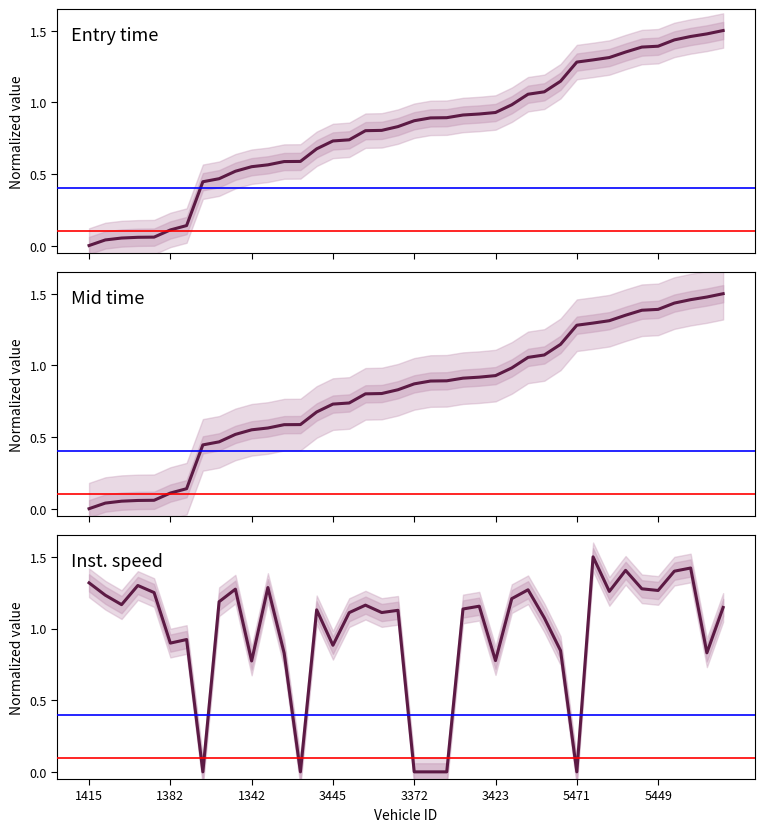

Which series ends up on top after the final intersection of Mid time and Inst. speed?

Mid time